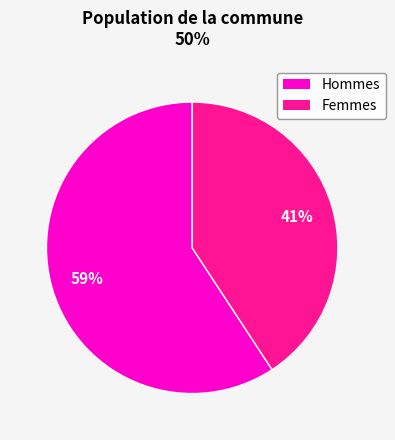

To the nearest percent, what is the difference between the largest and smallest slice percentages?

18%